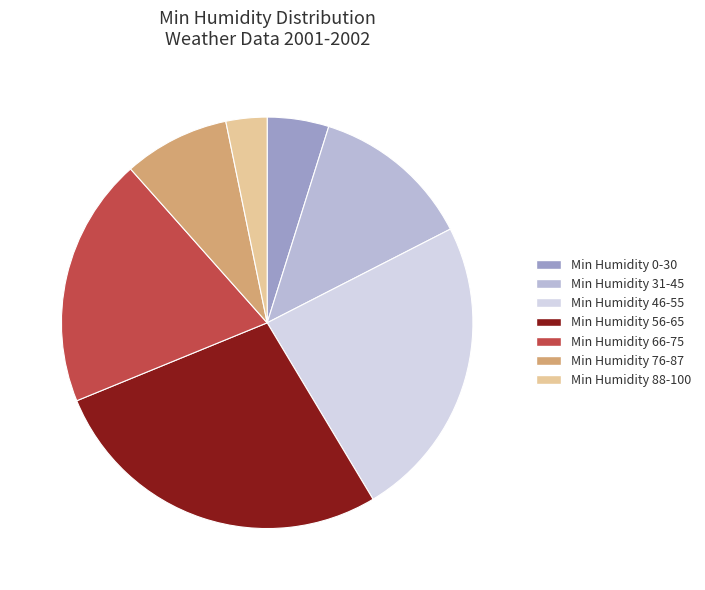

What is the ratio of the value at Min Humidity 31-45 to the value at Min Humidity 76-87?

1.5